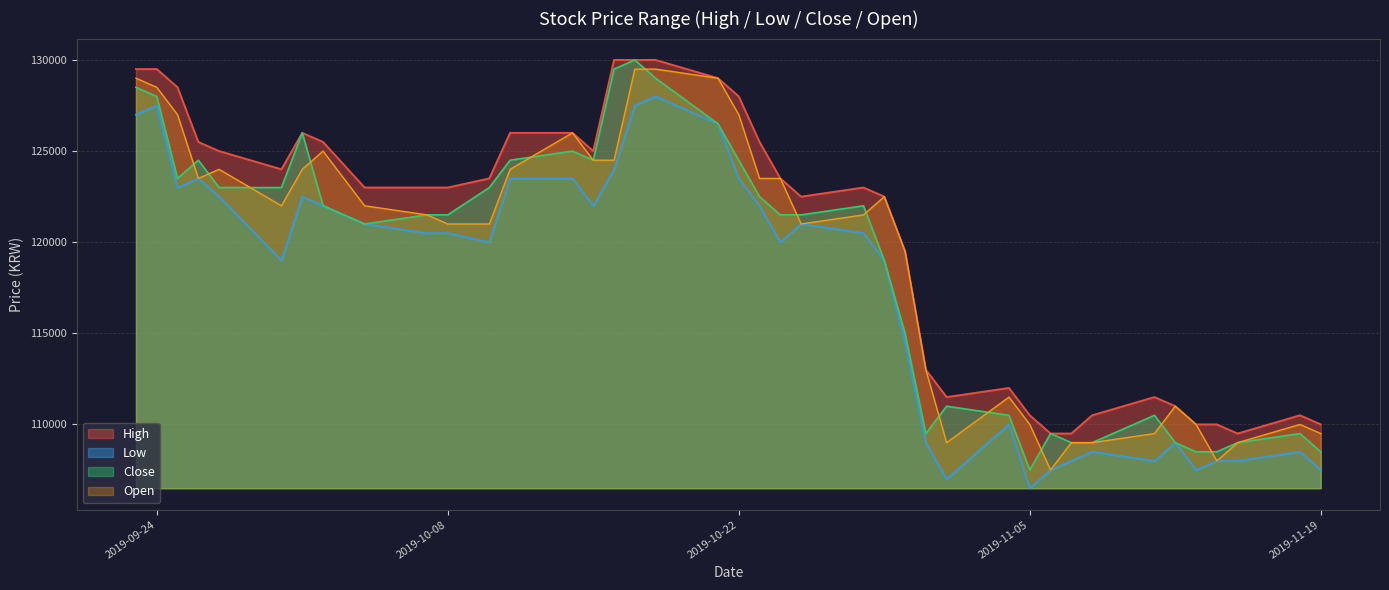

What is the lowest value of the Open series?

107500